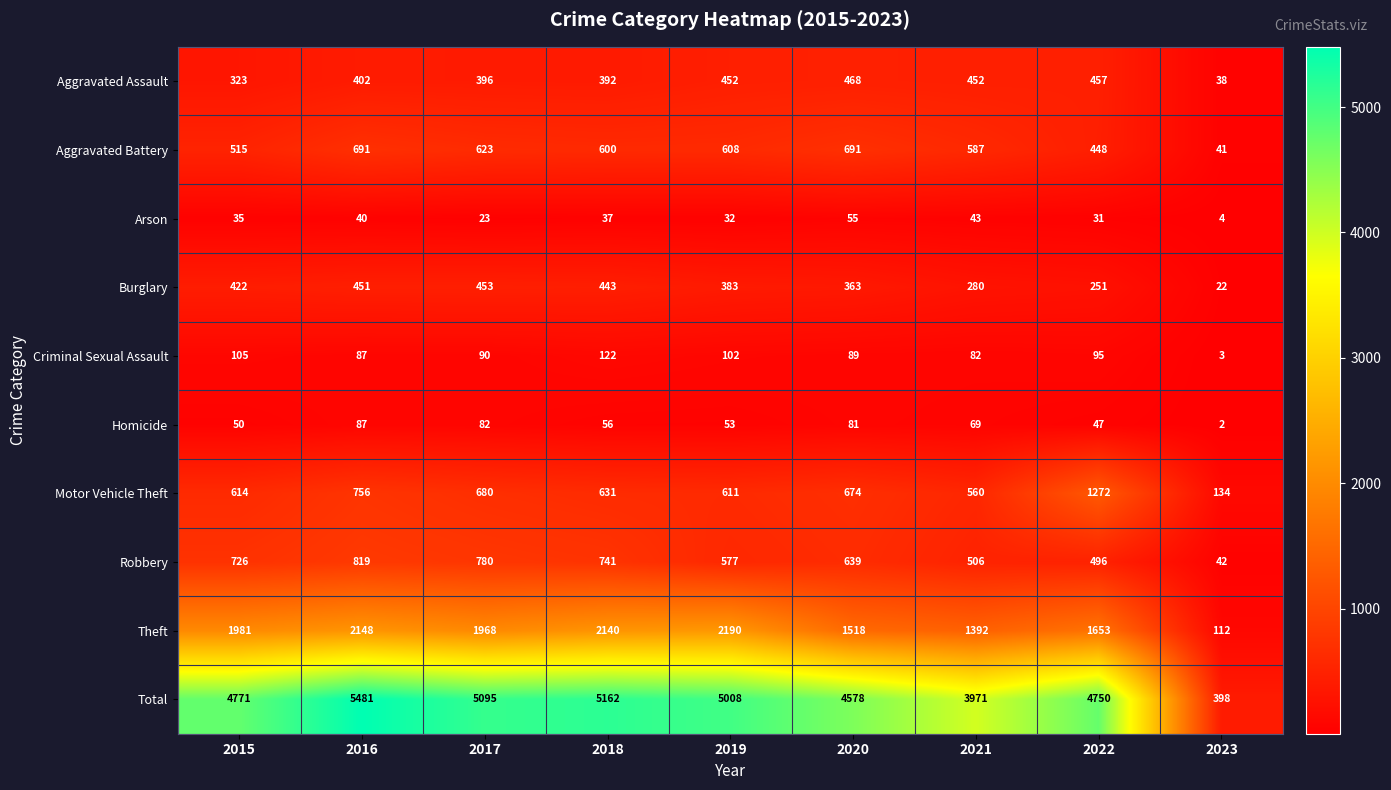

What is the total value across all series at 2020?

9156